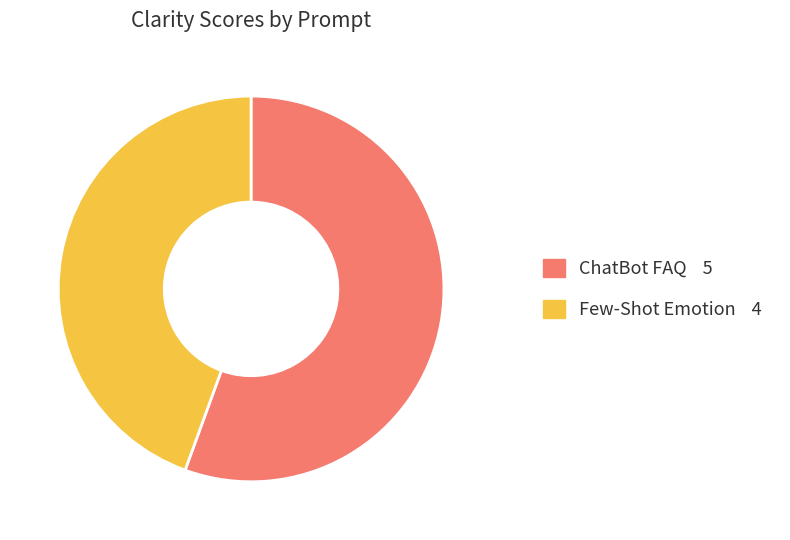

Is the sum of ChatBot FAQ and Few-Shot Emotion greater than half?

Yes